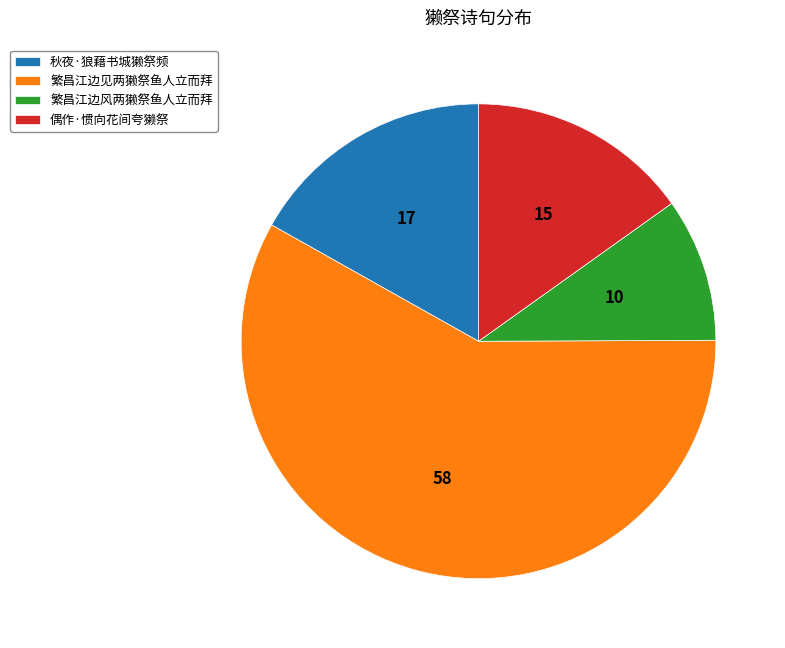

Is the sum of 偶作·惯向花间夸獭祭 and 繁昌江边风两獭祭鱼人立而拜 greater than half?

No